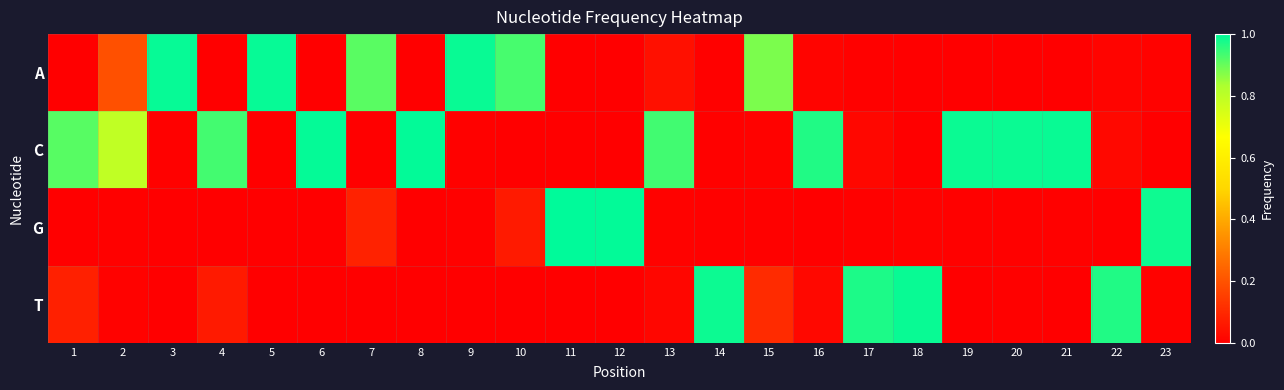

What is the total value across all series at 21?

1.0